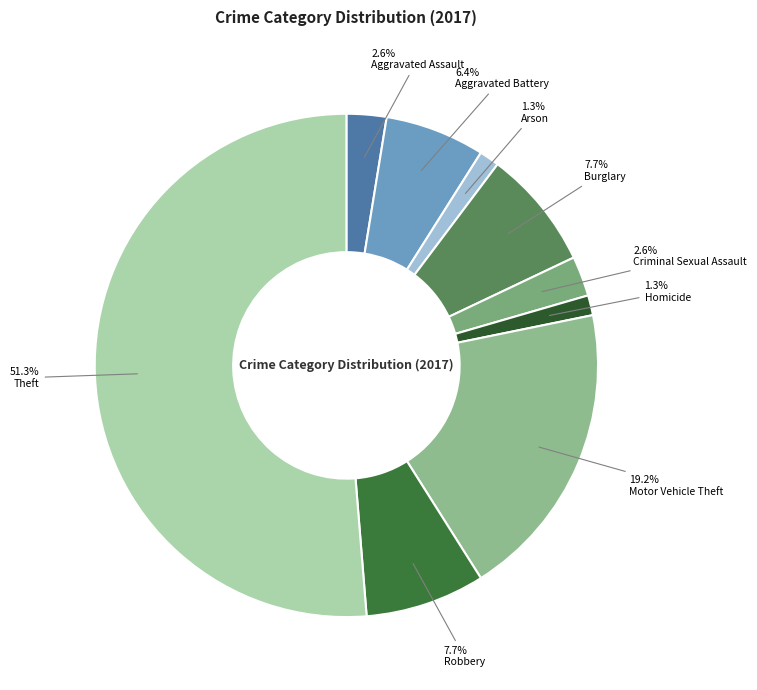

Does Theft represent more than half of the total?

Yes